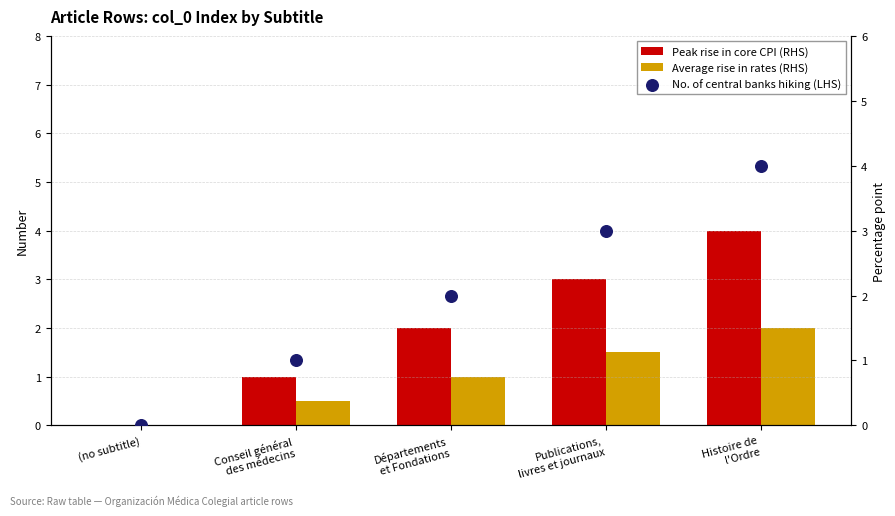

What is the total value across all series at Départements
et Fondations?

5.0